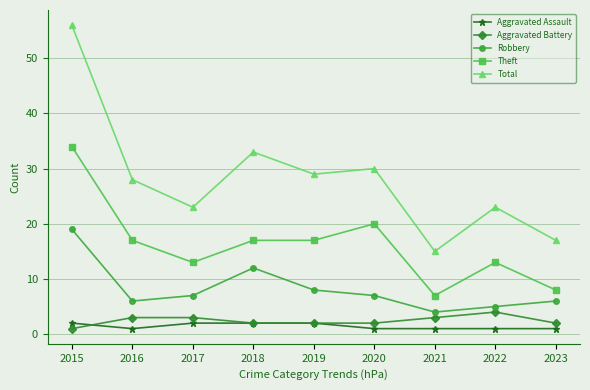

What is the approximate value of Theft at 2015?

34